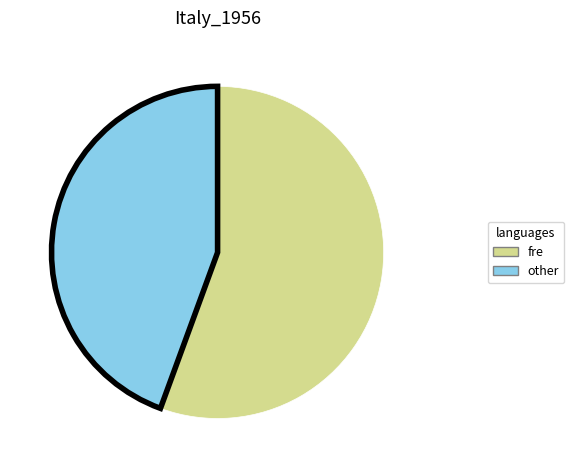

How many segments does this pie chart have?

2